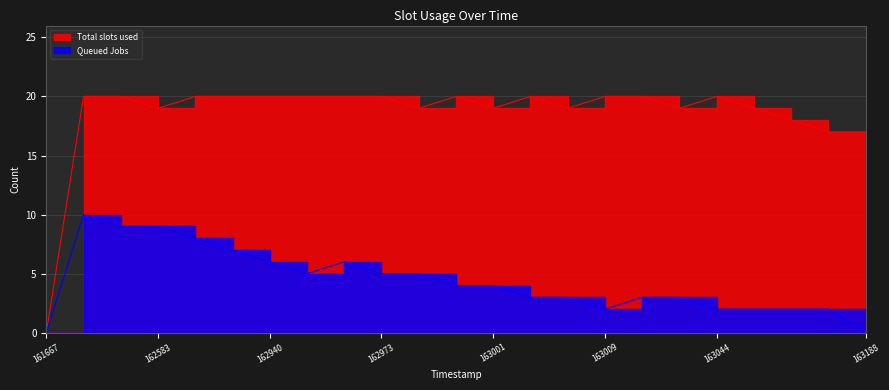

Reading right to left, extract all data points from this chart.

col_1: 17	17	18	19	20	19	20	20	19	20	19	20	19	20	20	20	20	20	20	19	20	20	0
col_2: 0	2	2	2	2	3	3	2	3	3	4	4	5	5	6	5	6	7	8	9	9	10	0